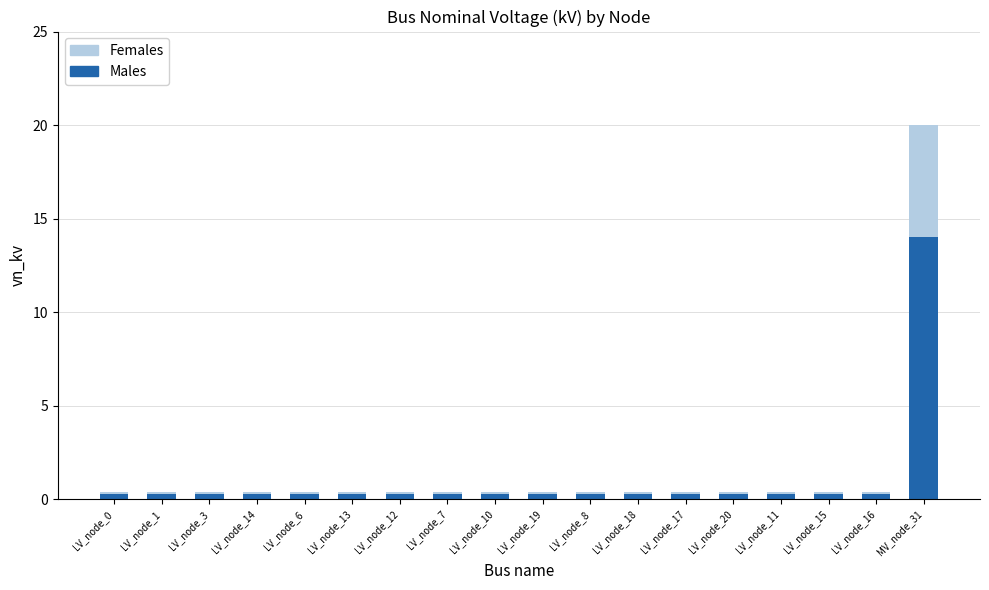

Does the chart contain stacked bars?

Yes